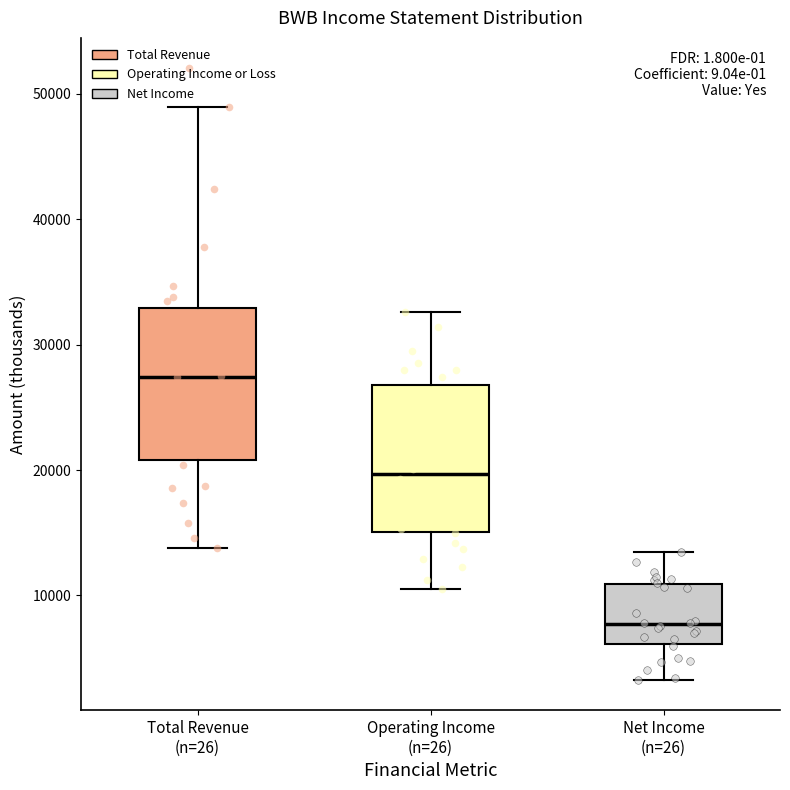

Which box has the highest median line?

Total Revenue (n=26)